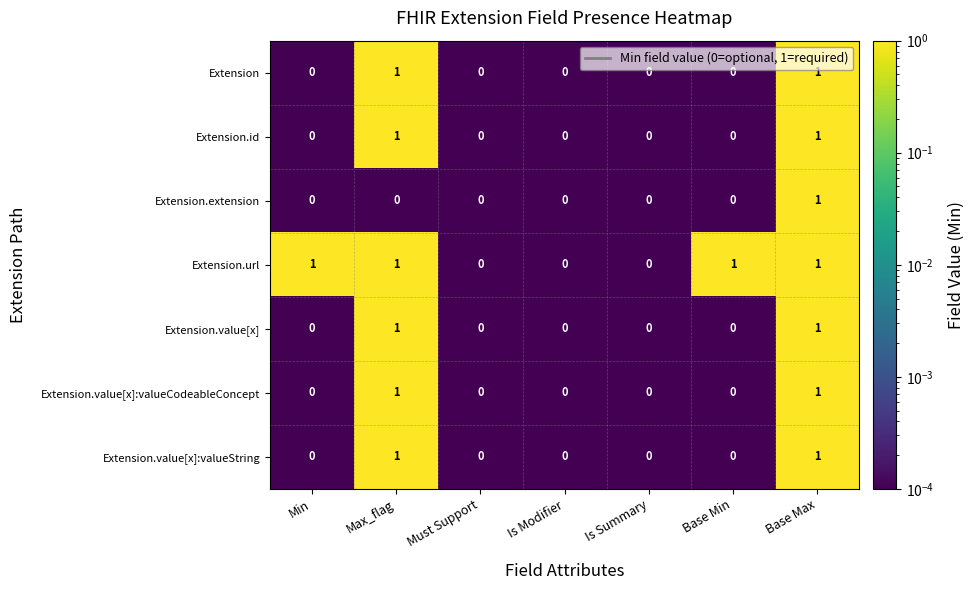

Count the Extension values in the range 0 to 1.

7